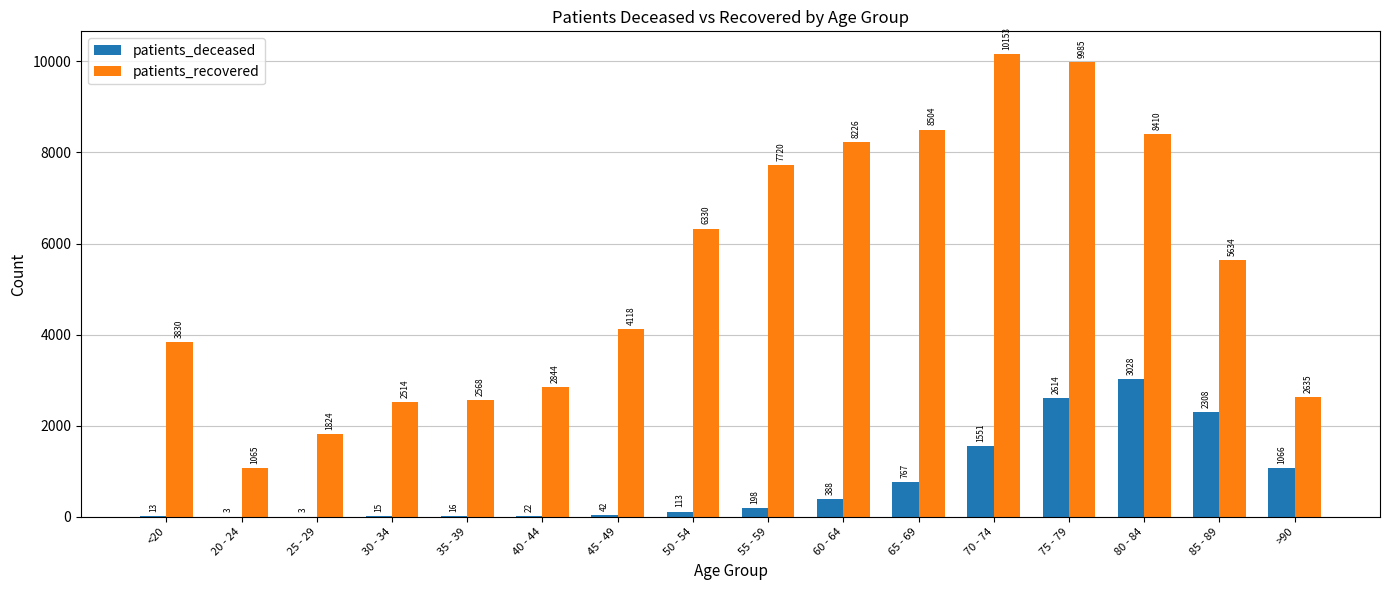

What is the sum of all patients_deceased values?

12147